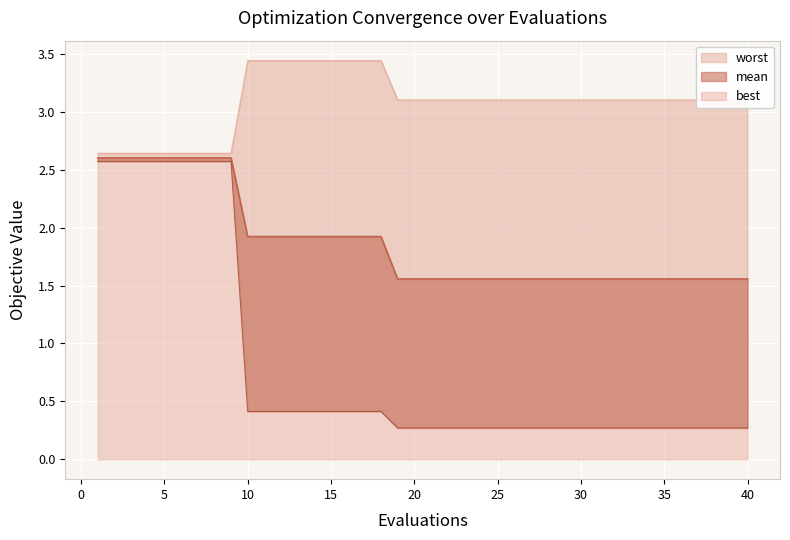

At which category is the sum across all series the highest?

1